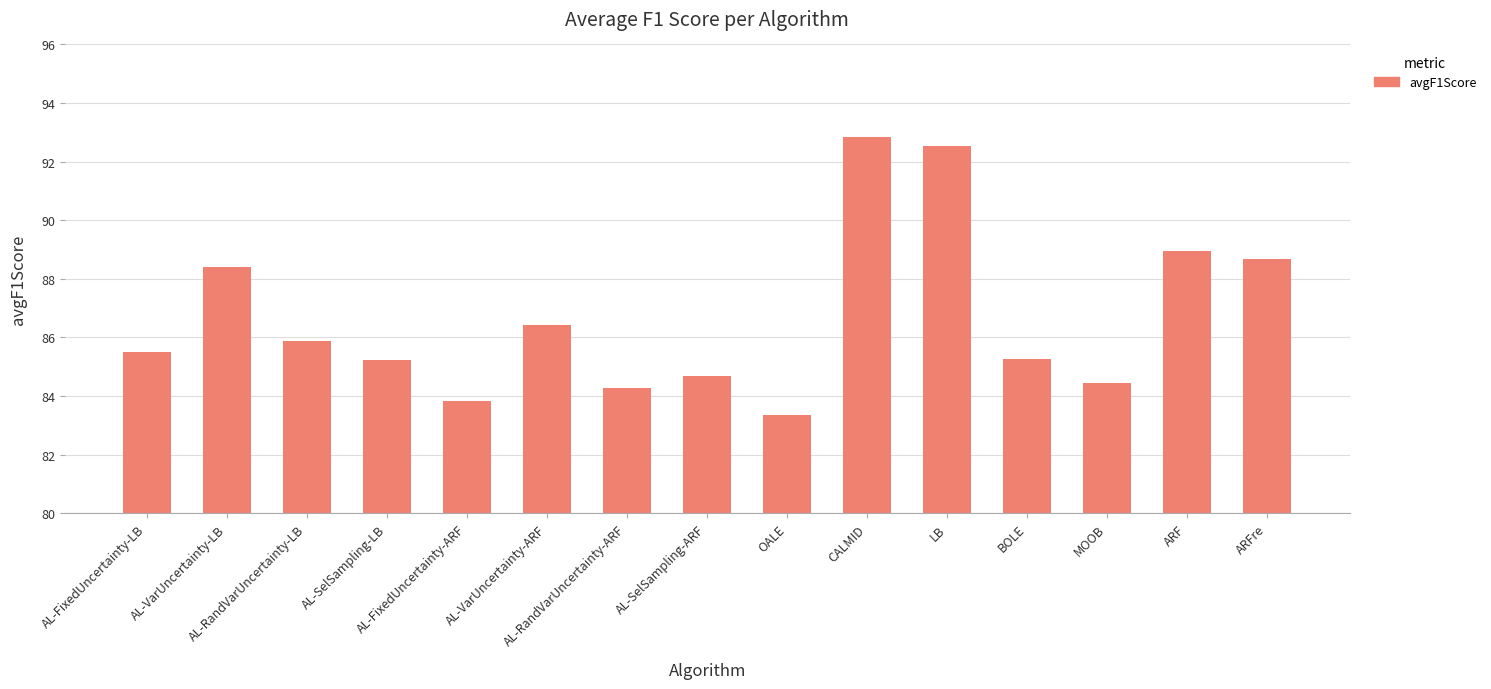

What is the sum of the values at LB and BOLE?

177.8